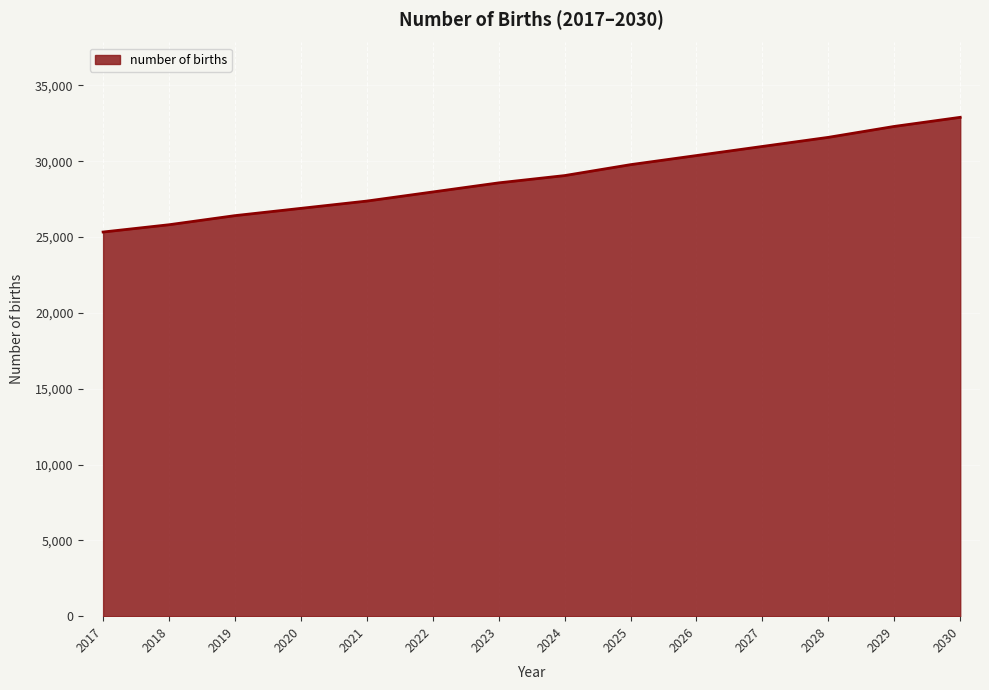

What is the difference between the second highest and second lowest values?

6483.7